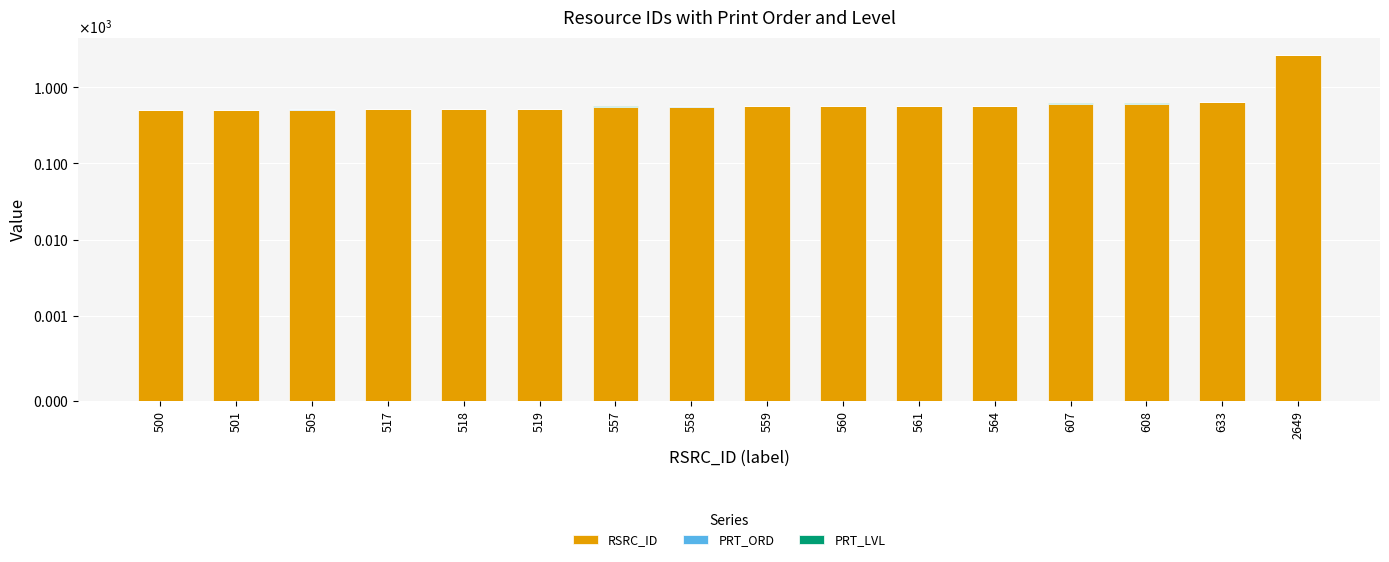

What is the value of the PRT_LVL bar at the 14th from the left?

3